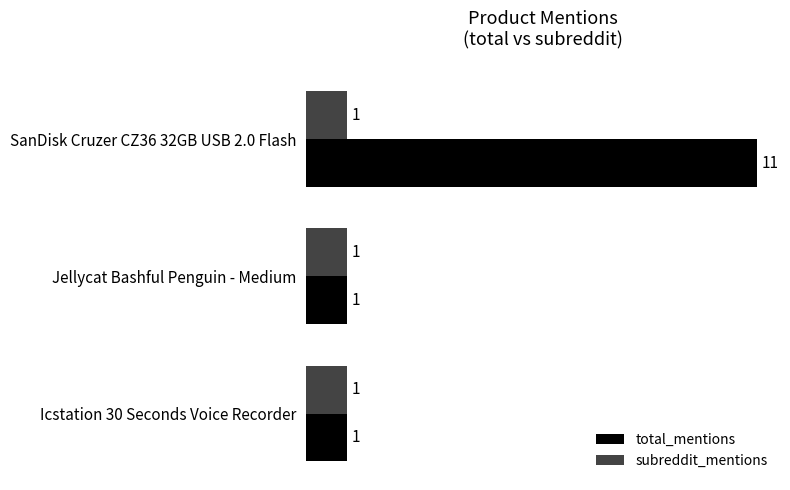

True or false: total_mentions has a value of 1 at Jellycat Bashful Penguin - Medium.

True